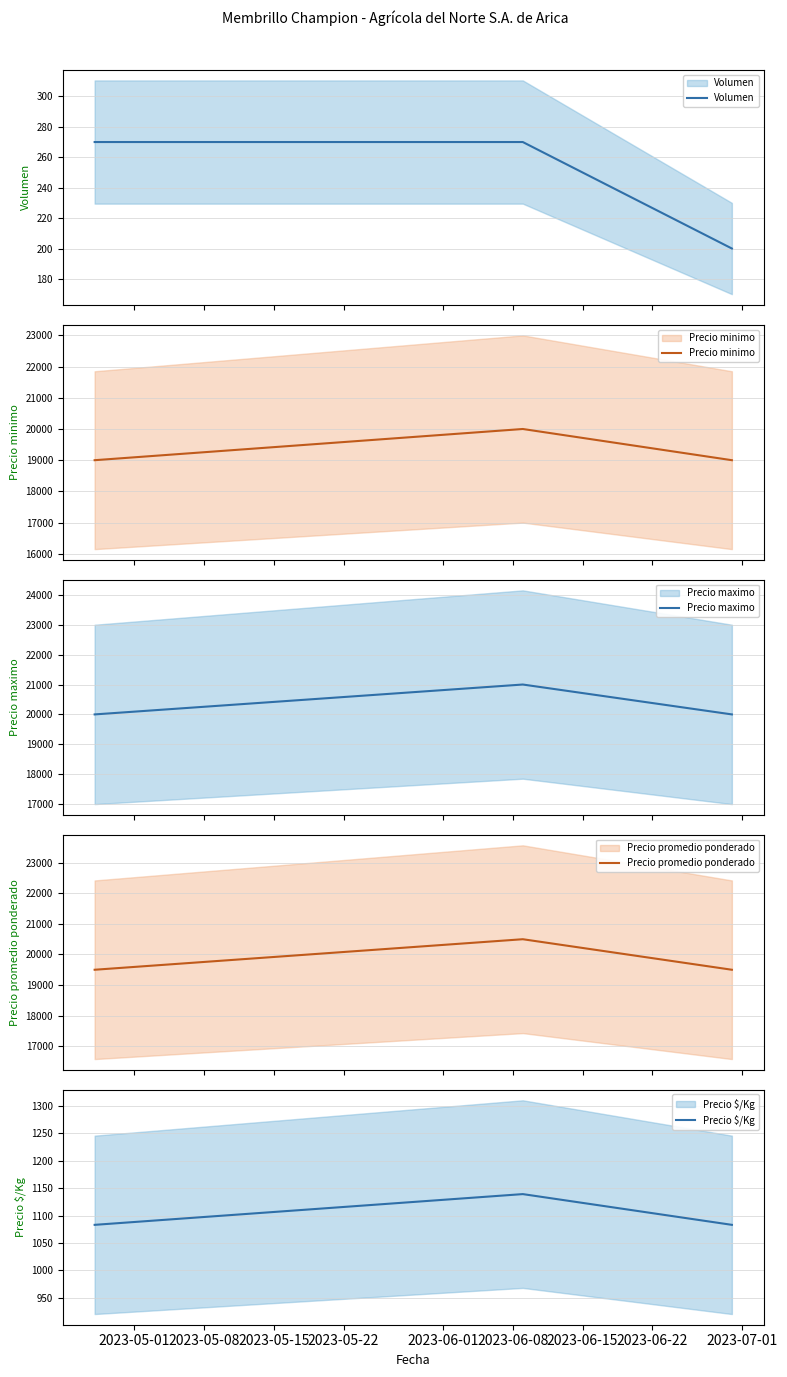

What are all the series names shown in the legend?

Volumen, Precio minimo, Precio maximo, Precio promedio ponderado, Precio $/Kg